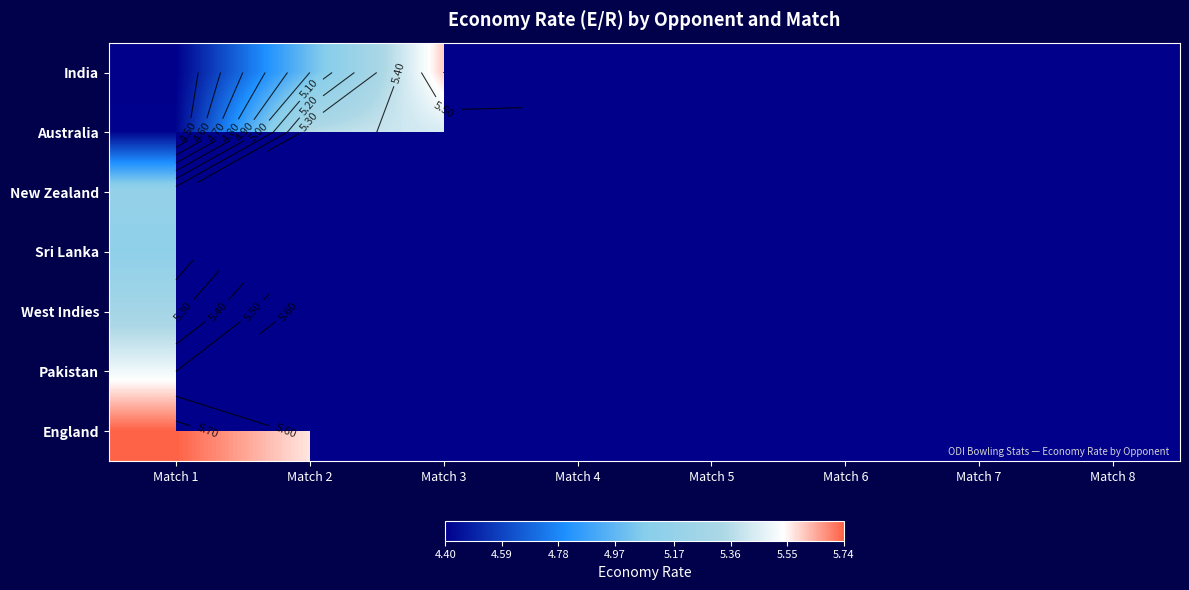

List the labels in order of India value, largest first.

Match 3, Match 4, Match 5, Match 6, Match 7, Match 8, Match 2, Match 1